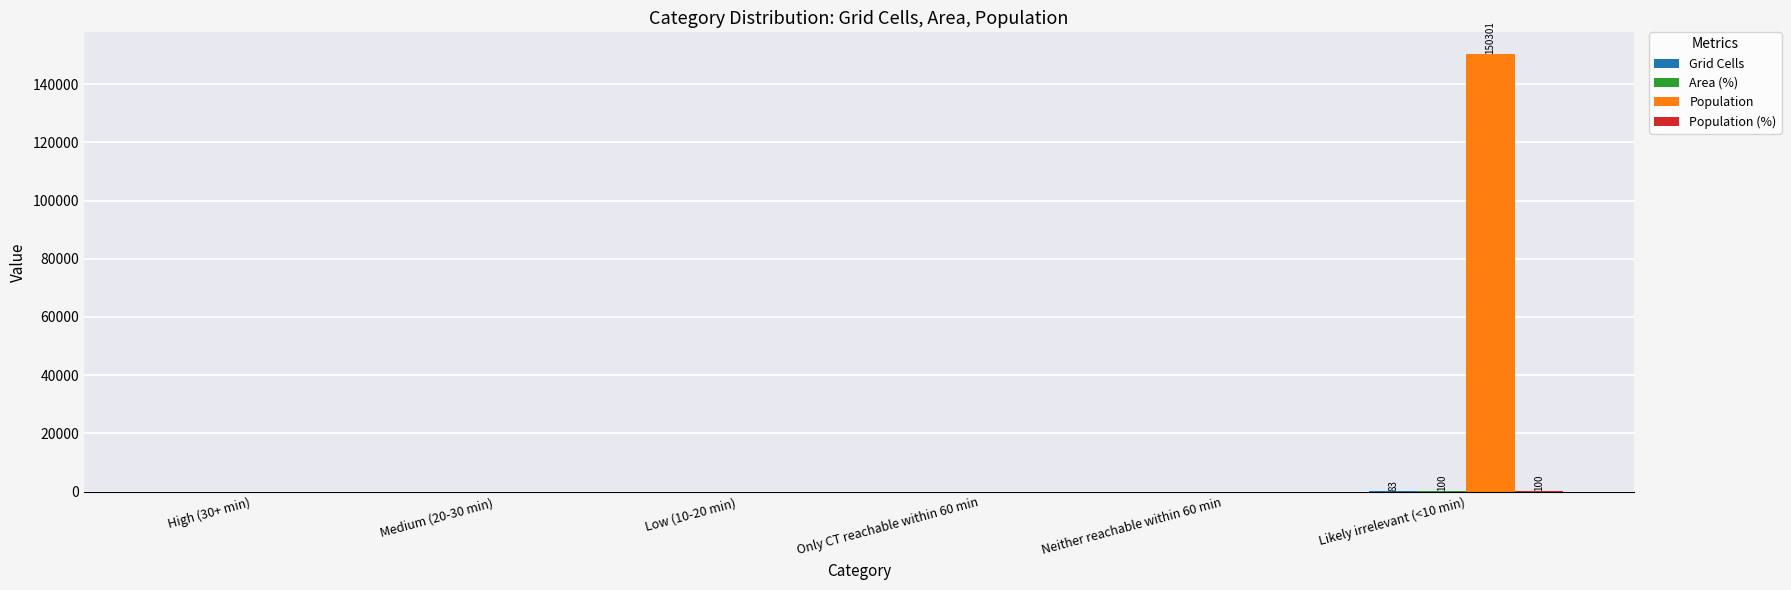

At which category is the sum across all series the highest?

Likely irrelevant (<10 min)